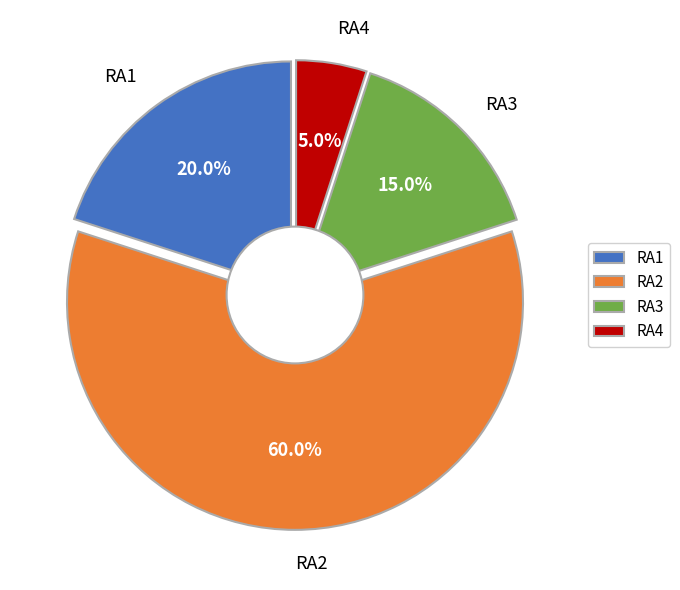

To the nearest percent, what is the difference between the RA4 and RA3 slice percentages?

10%